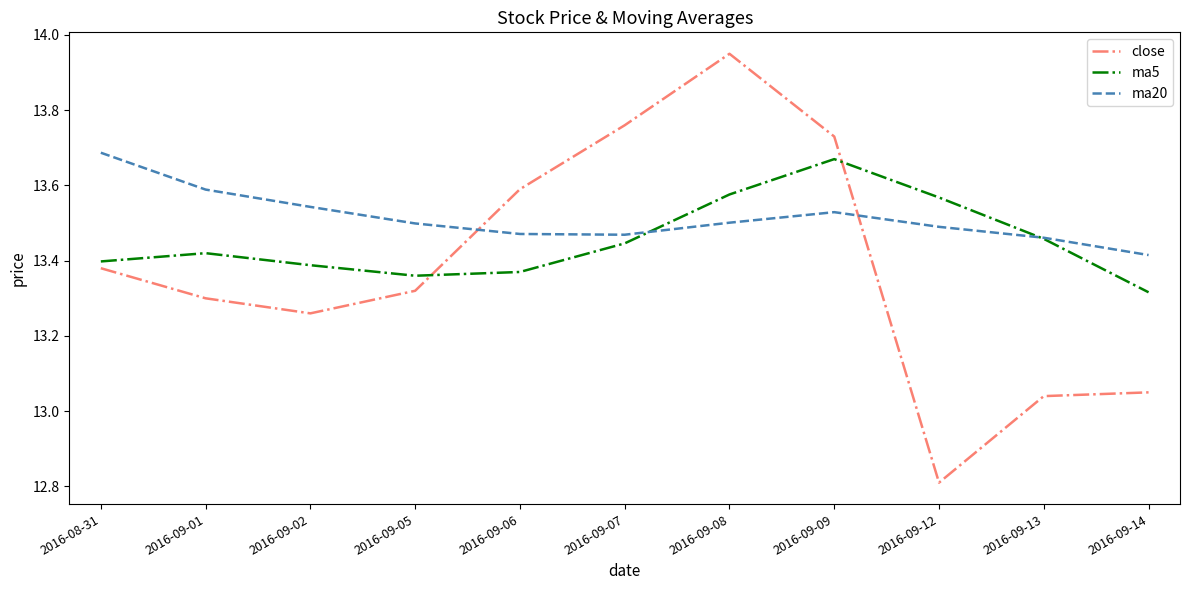

What is the minimum value shown in the chart?

12.8